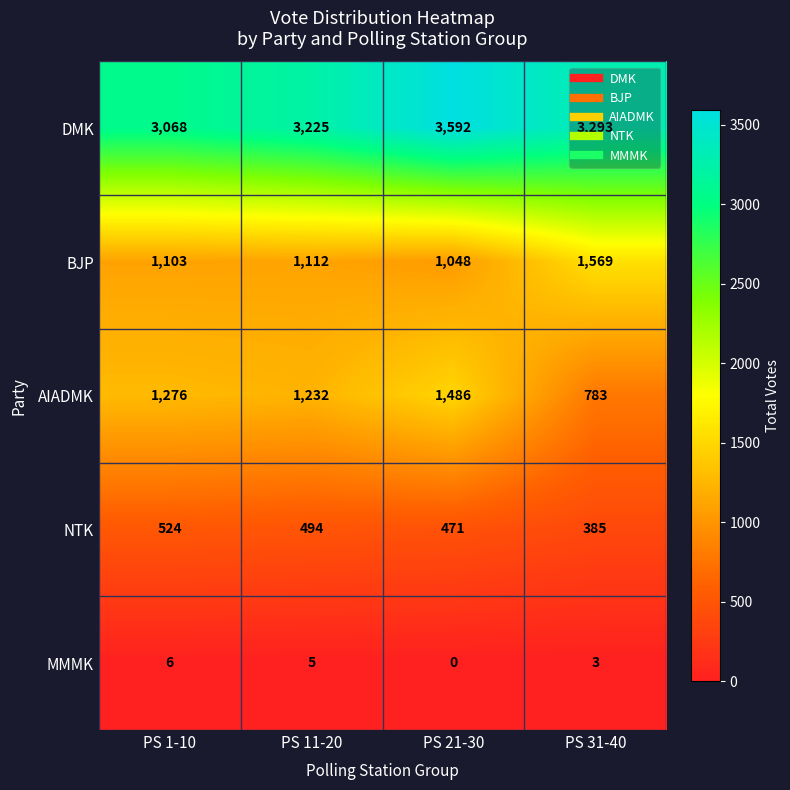

Which series changed the most between PS 1-10 and PS 21-30?

DMK